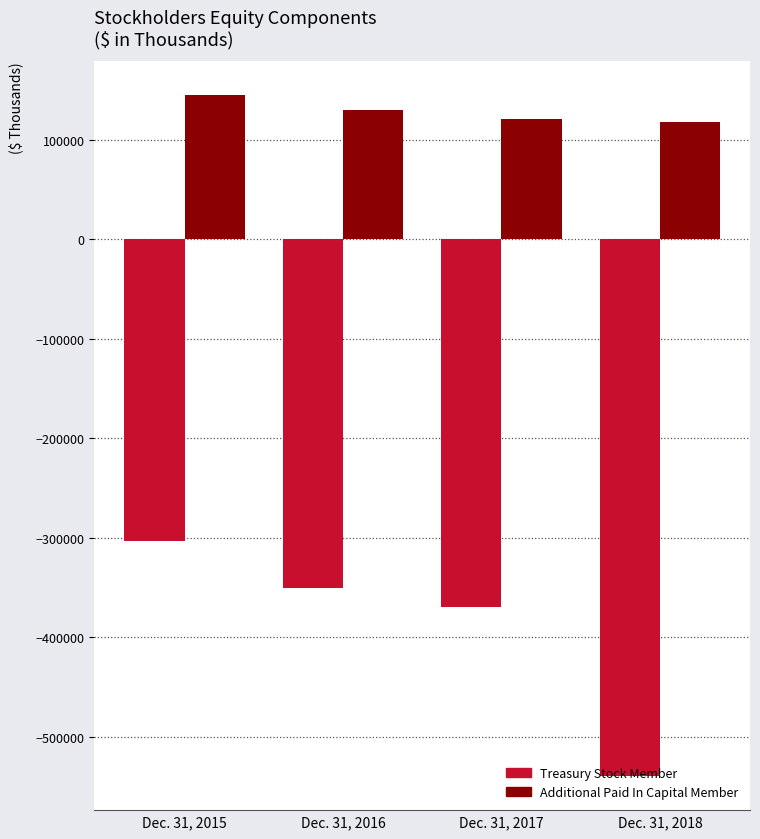

Reading right to left, what are all the values shown in this chart?

Treasury Stock Member: Dec. 31, 2018=-539664	Dec. 31, 2017=-369480	Dec. 31, 2016=-350630	Dec. 31, 2015=-303407
Additional Paid In Capital Member: Dec. 31, 2018=118234	Dec. 31, 2017=120609	Dec. 31, 2016=129483	Dec. 31, 2015=144923